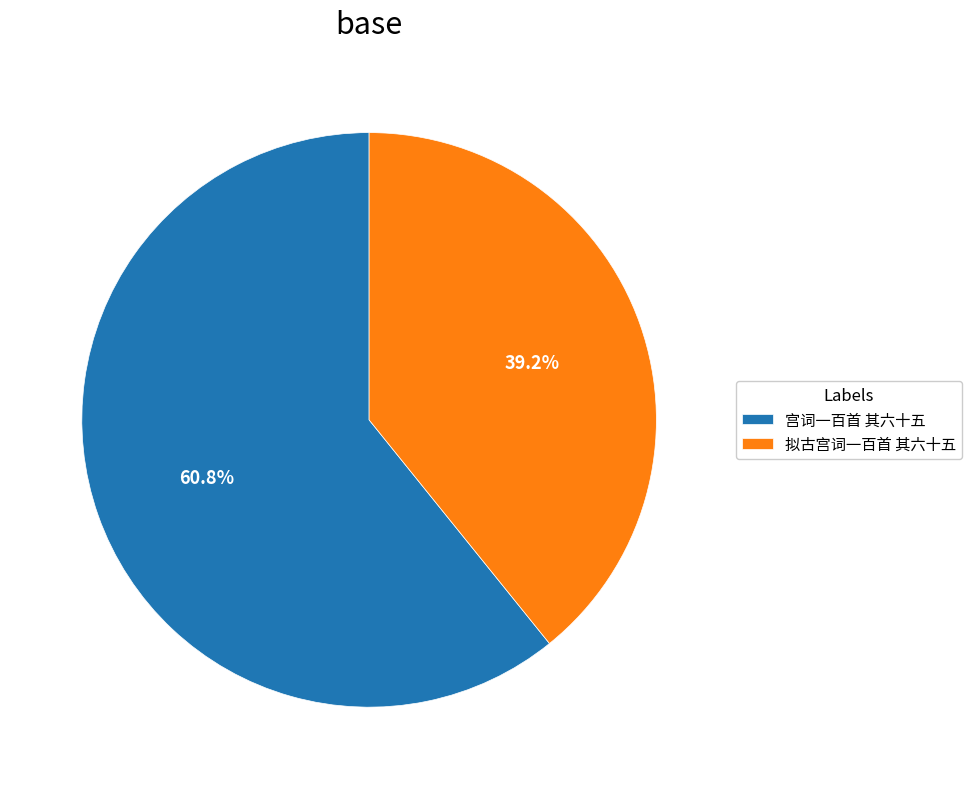

What percentage is the 拟古宫词一百首 其六十五 slice, to the nearest percent?

39%